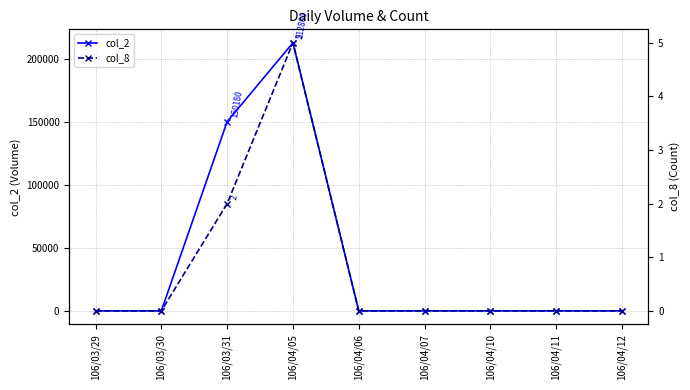

How many values in the col_2 series exceed 0?

2